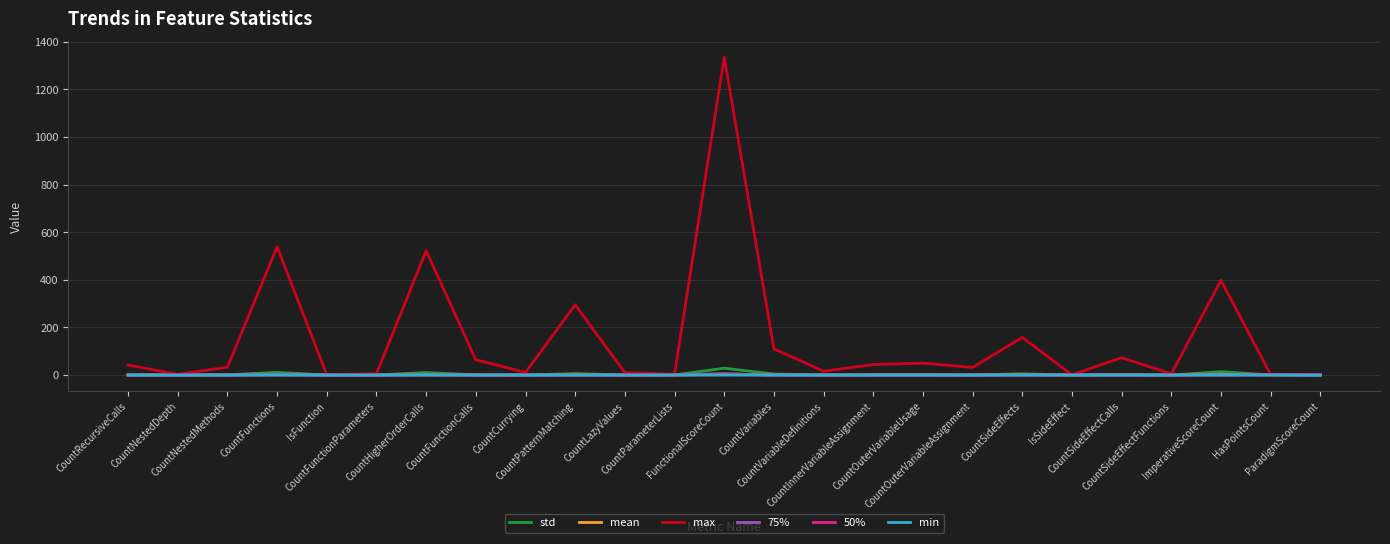

Read the max value at CountNestedDepth.

3.0